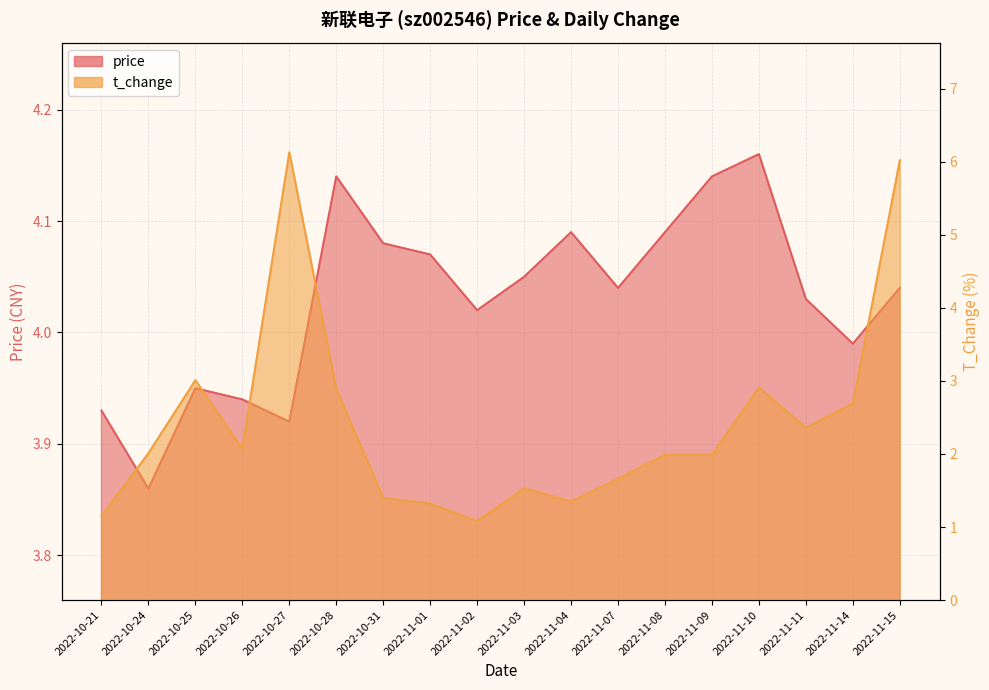

At which category does price reach its first local peak?

2022-10-25